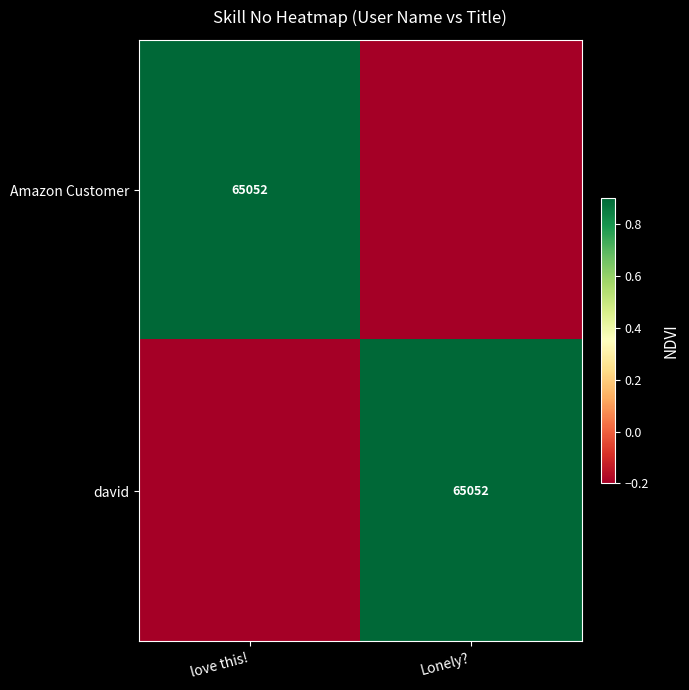

Is it true that david equals 27959.7 at Lonely??

False